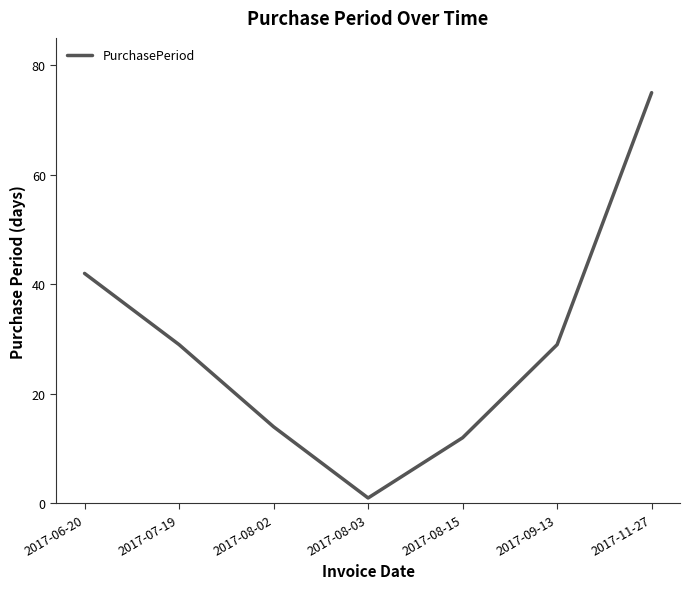

What position from the left is 2017-08-15?

5